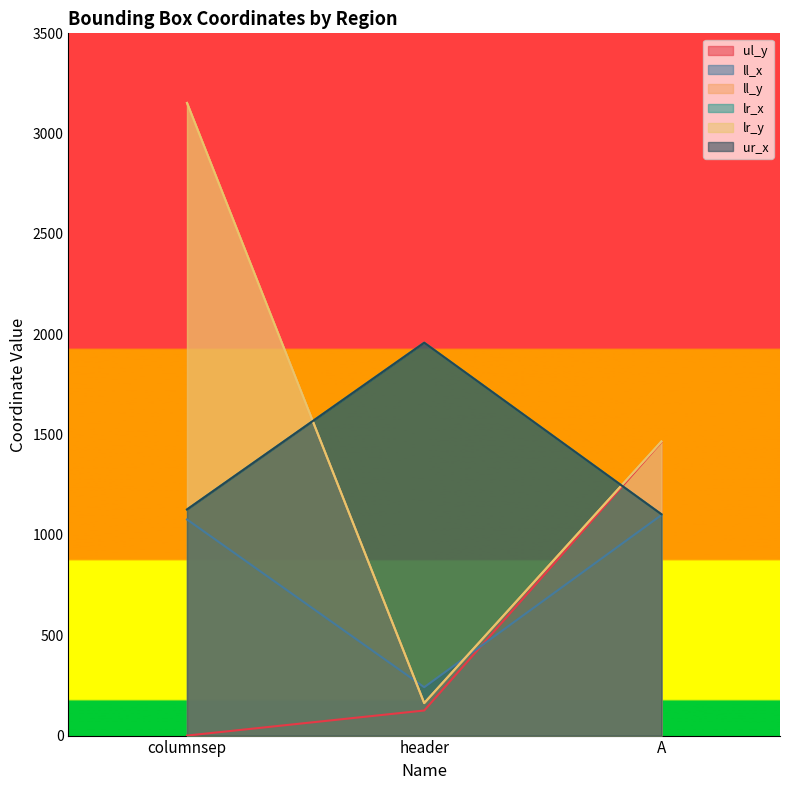

Count the number of categories in the chart.

3